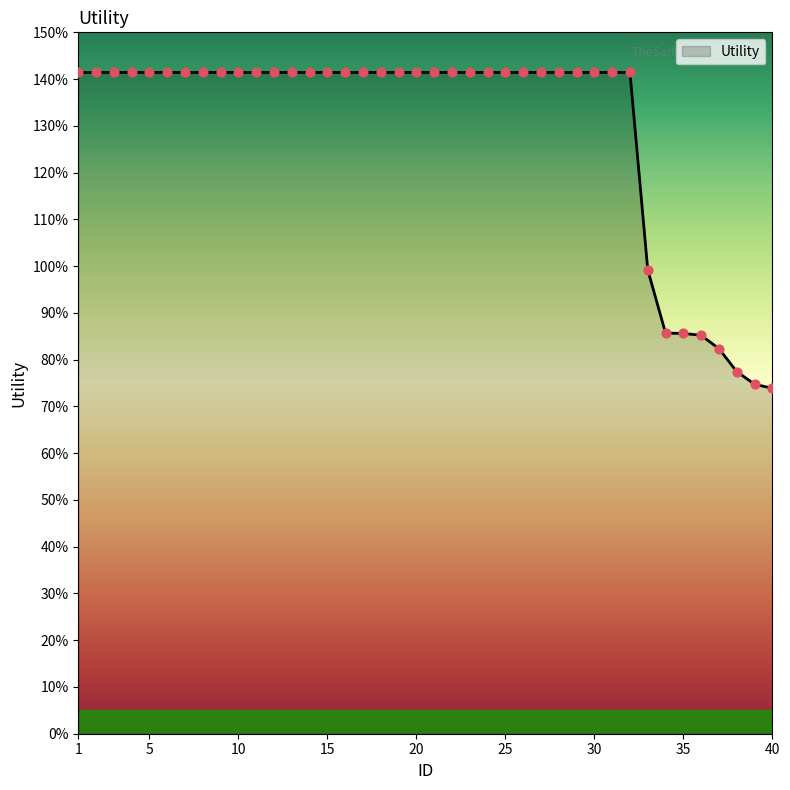

Does the chart have visible grid lines?

No